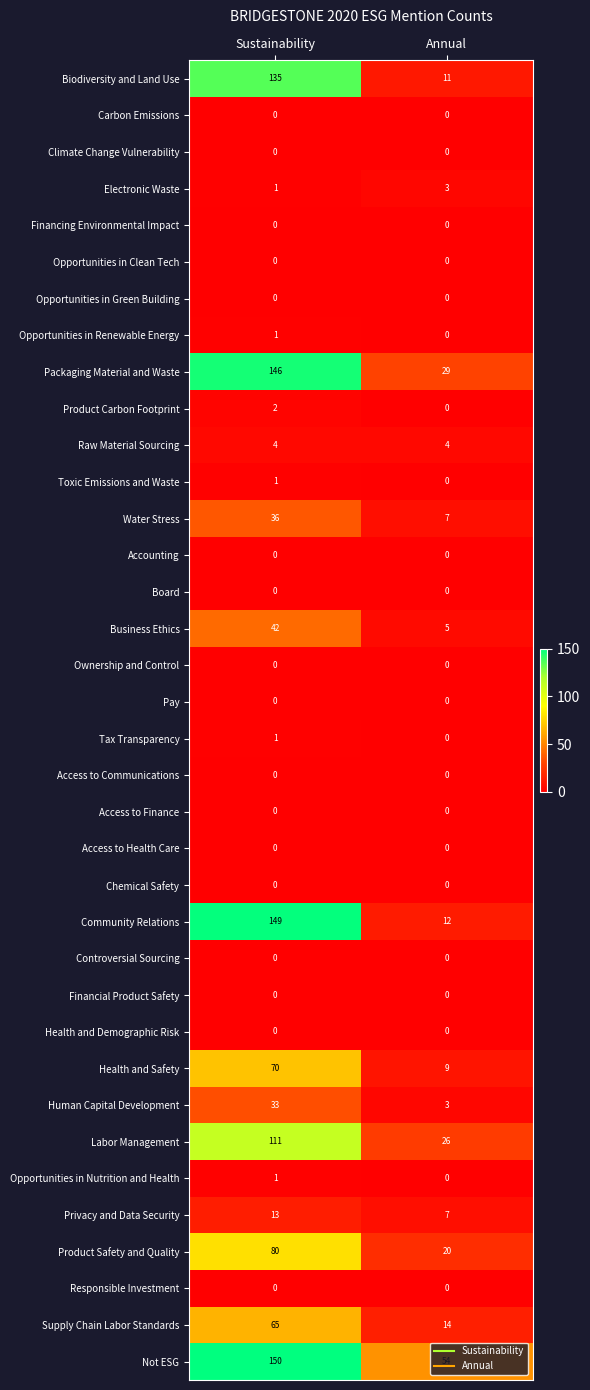

What is the maximum value shown in the chart?

150